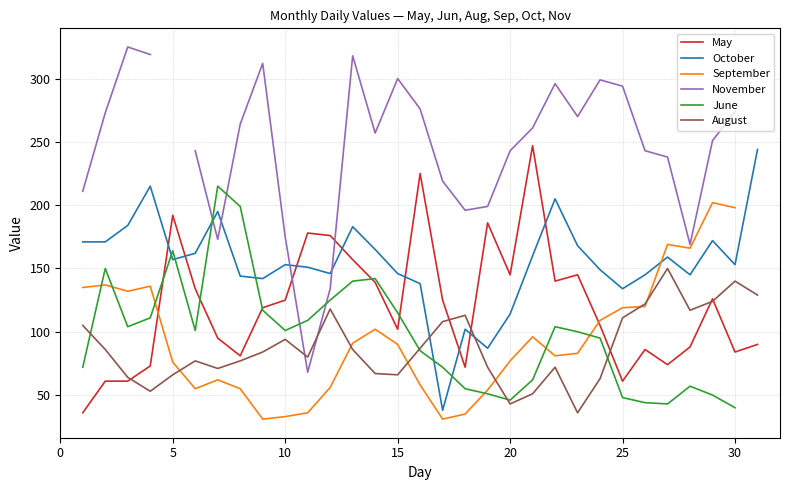

The value of May at 30 is 84. True or false?

True